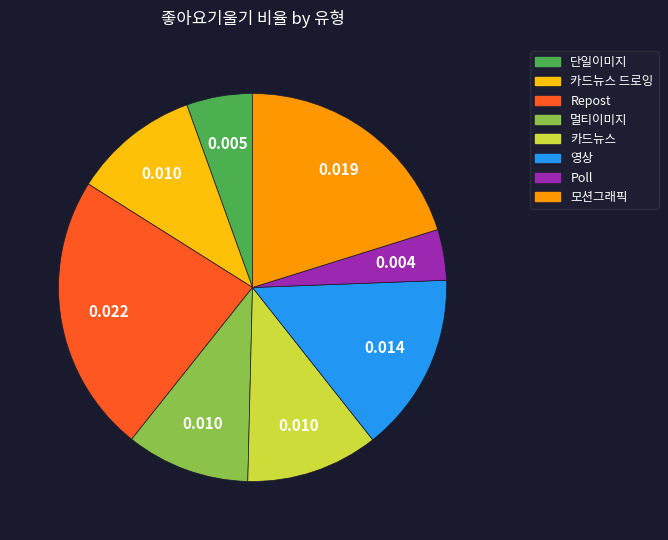

Does any single category account for the majority?

No